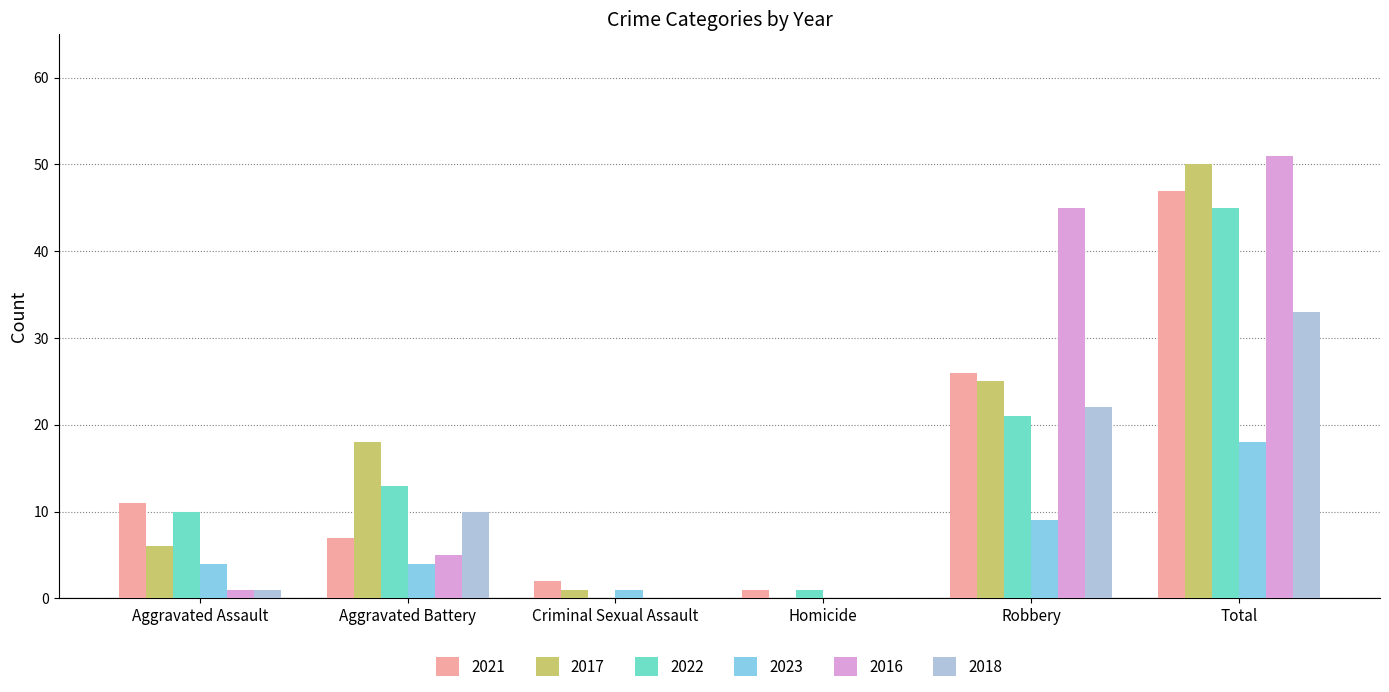

Reading left to right, list all the values displayed in this chart.

2021: 11	7	2	1	26	47
2017: 6	18	1	0	25	50
2022: 10	13	0	1	21	45
2023: 4	4	1	0	9	18
2016: 1	5	0	0	45	51
2018: 1	10	0	0	22	33